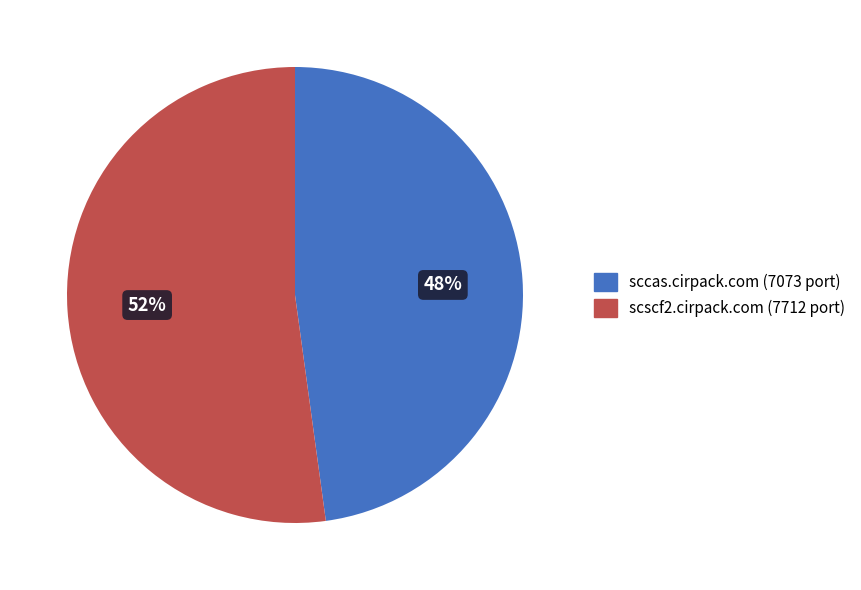

Rank the categories by value from lowest to highest.

sccas.cirpack.com, scscf2.cirpack.com